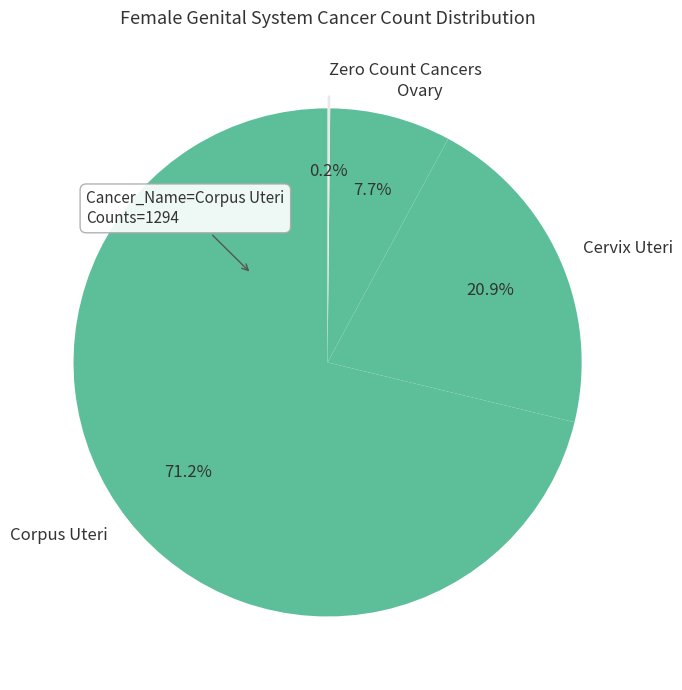

Which slice is the largest?

Corpus Uteri